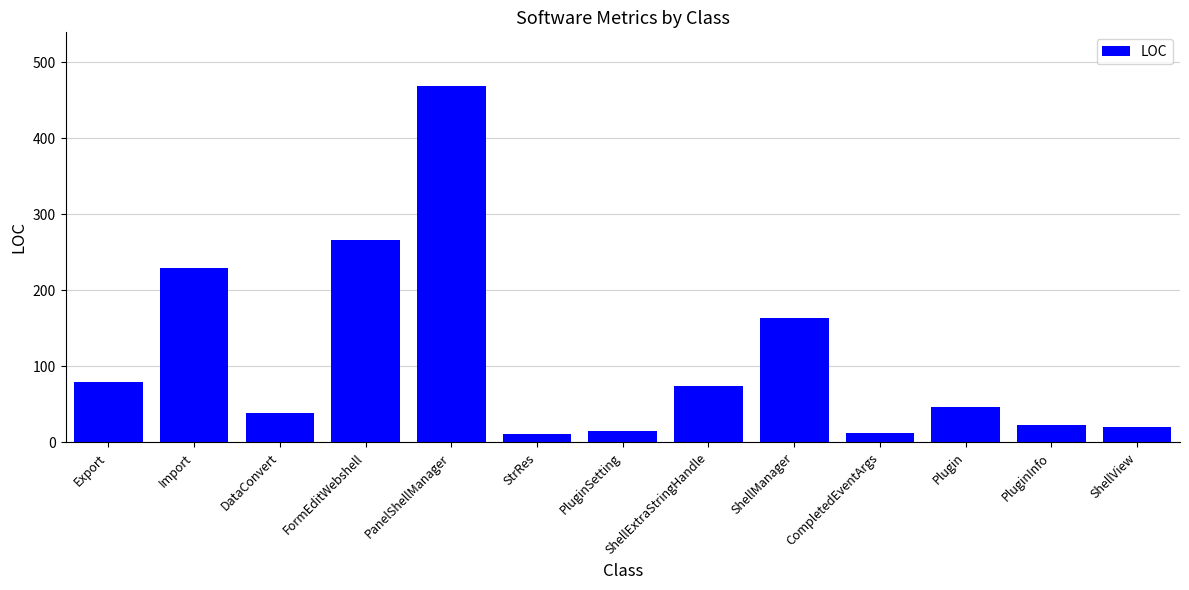

What is the label of the 10th bar from the right?

FormEditWebshell